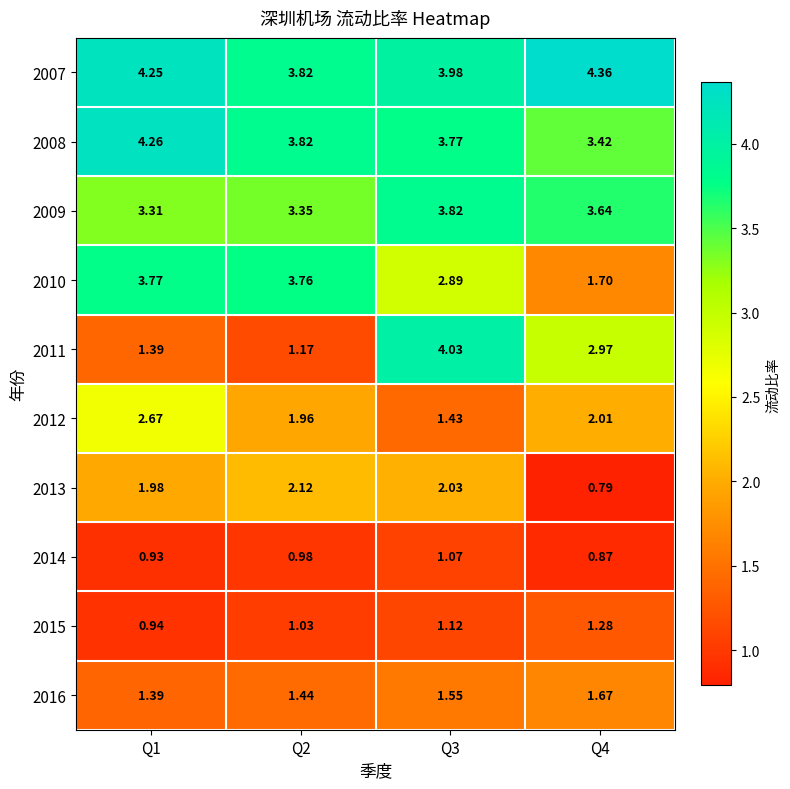

Is the value of 2012 at Q4 greater than the value of 2007 at Q3?

No